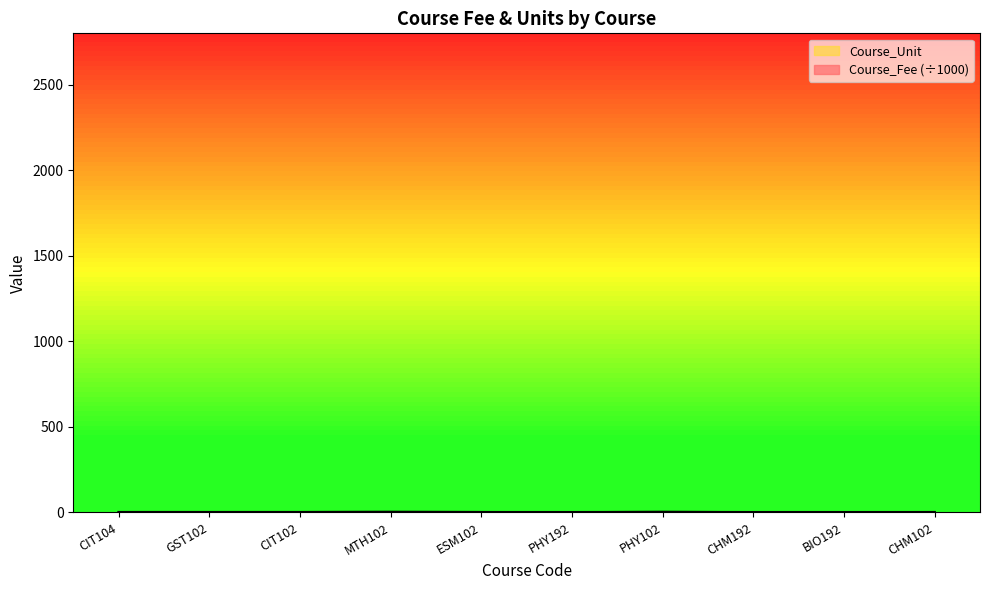

Rank the series by their average value, from lowest to highest.

Course_Unit, Course_Fee